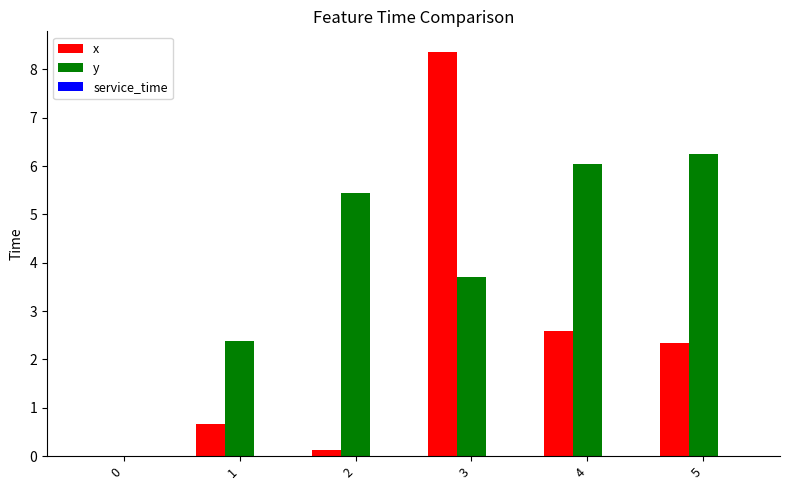

What is the sum of the x values at 3 and 1?

9.0